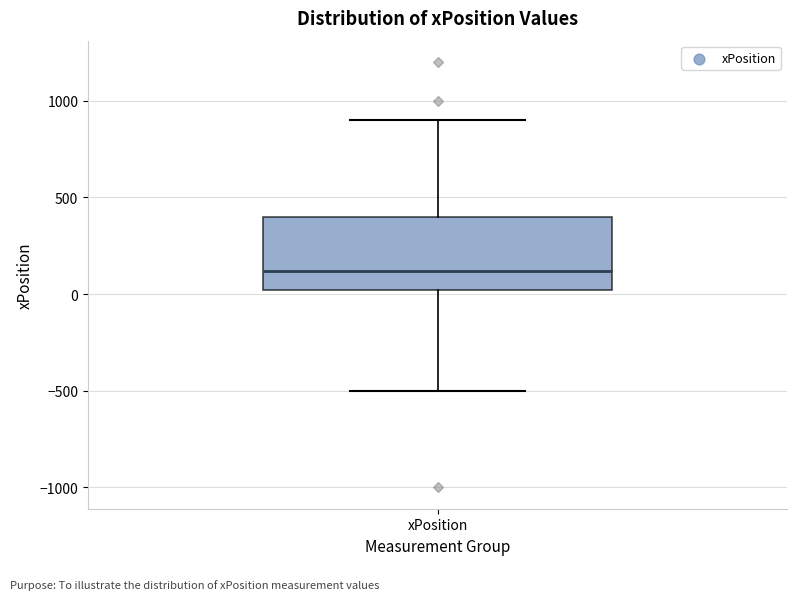

Where does the lower whisker of the box for xPosition end on the y-axis? The values are not printed on the chart, so give them approximately, as read against the axis.

-500